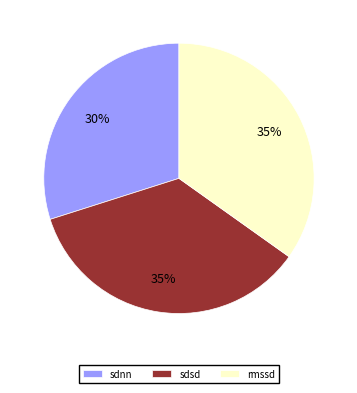

How many slices are in this pie chart?

3